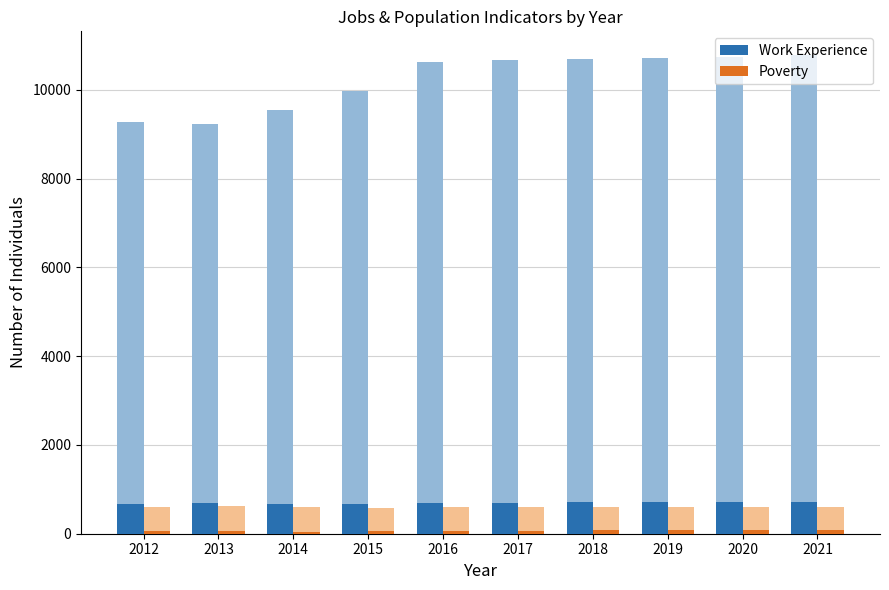

What are all the series names shown in the legend?

Work_Experience, Poverty